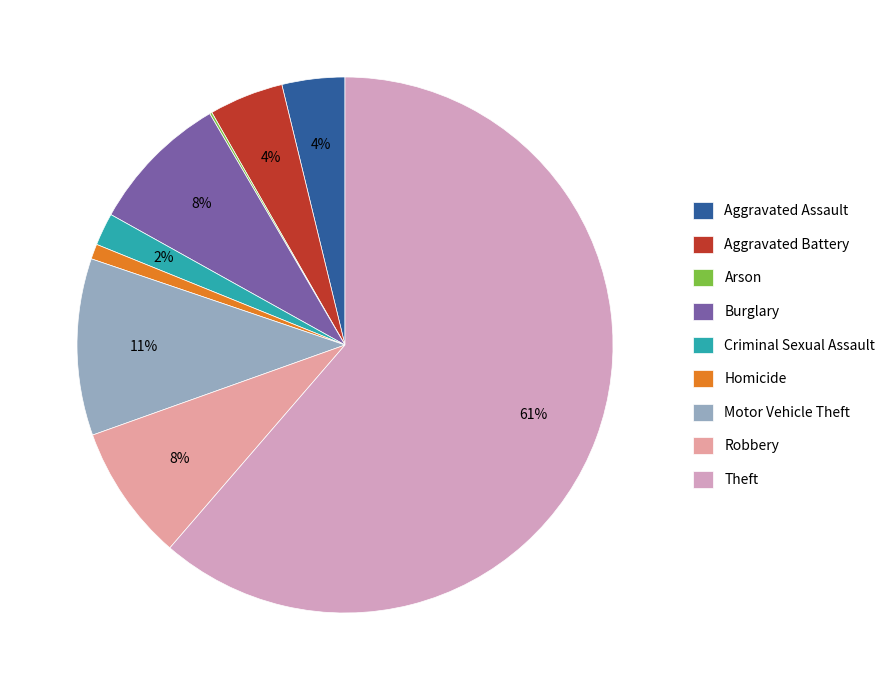

True or false: Arson accounts for 0% of the total.

True